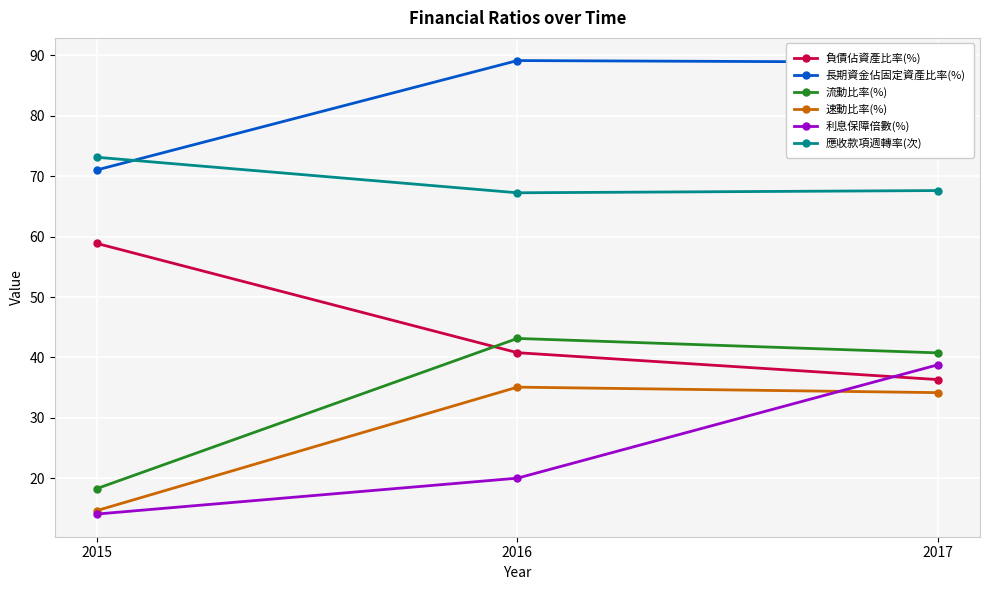

How many lines are shown in the chart?

6